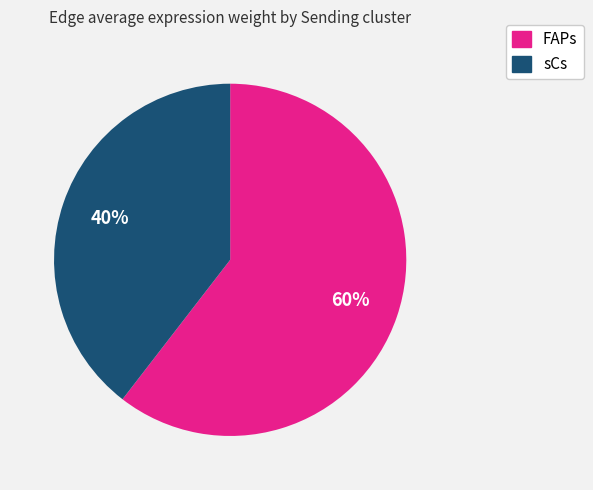

To the nearest percent, what is the average slice percentage?

50%